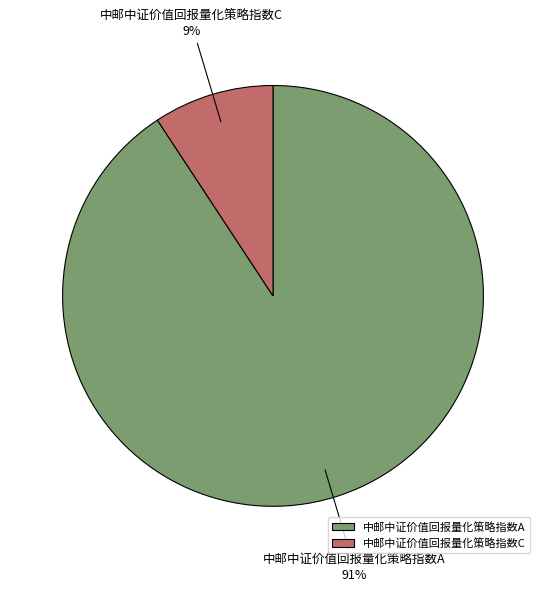

To the nearest percent, what portion does 中邮中证价值回报量化策略指数A represent?

91%